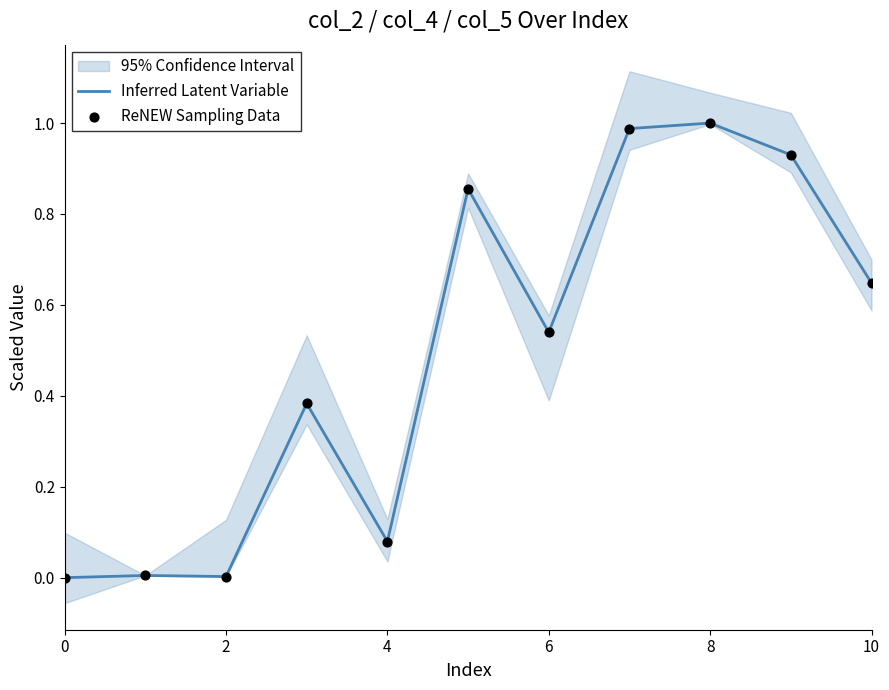

Is it true that Inferred Latent Variable equals 0.5 at 8?

False